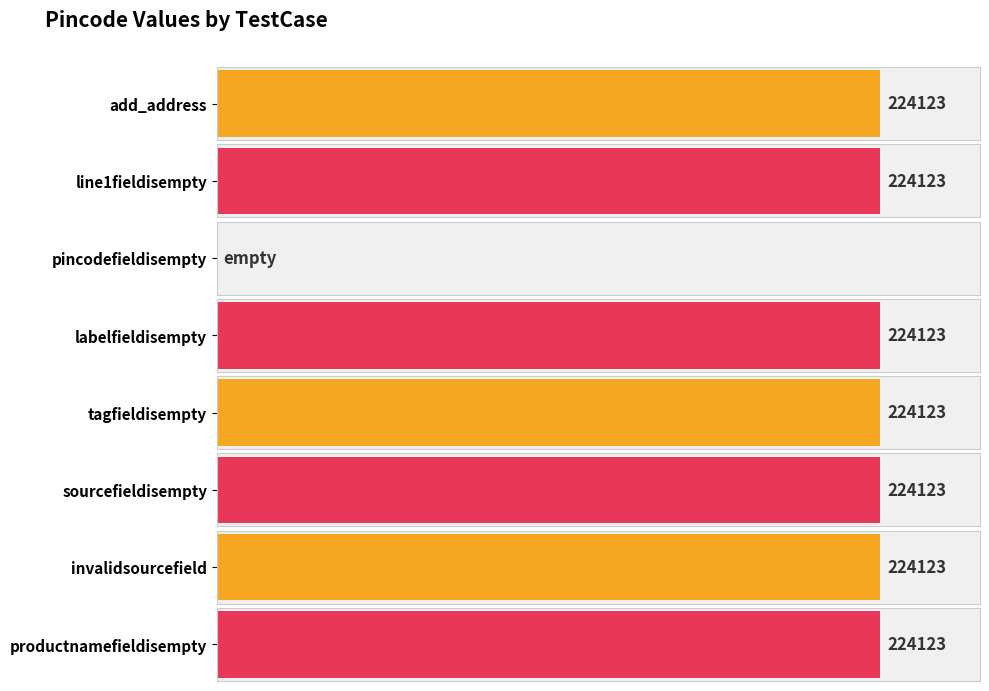

Rank the categories by value from lowest to highest.

pincodefieldisempty, add_address, line1fieldisempty, labelfieldisempty, tagfieldisempty, sourcefieldisempty, invalidsourcefield, productnamefieldisempty